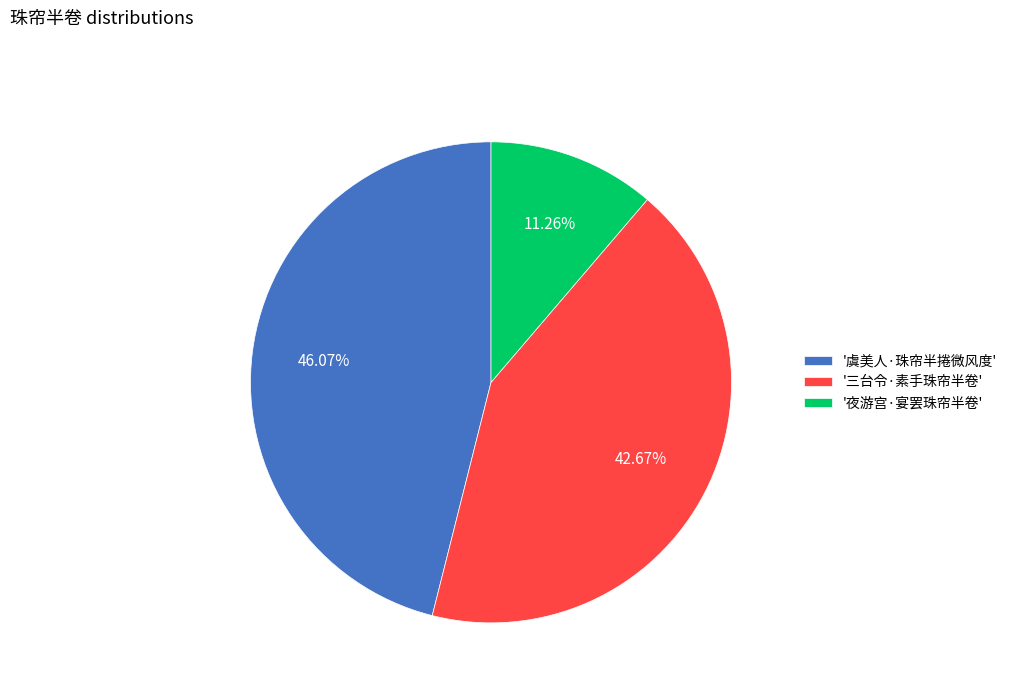

Count the number of slices in the pie.

3